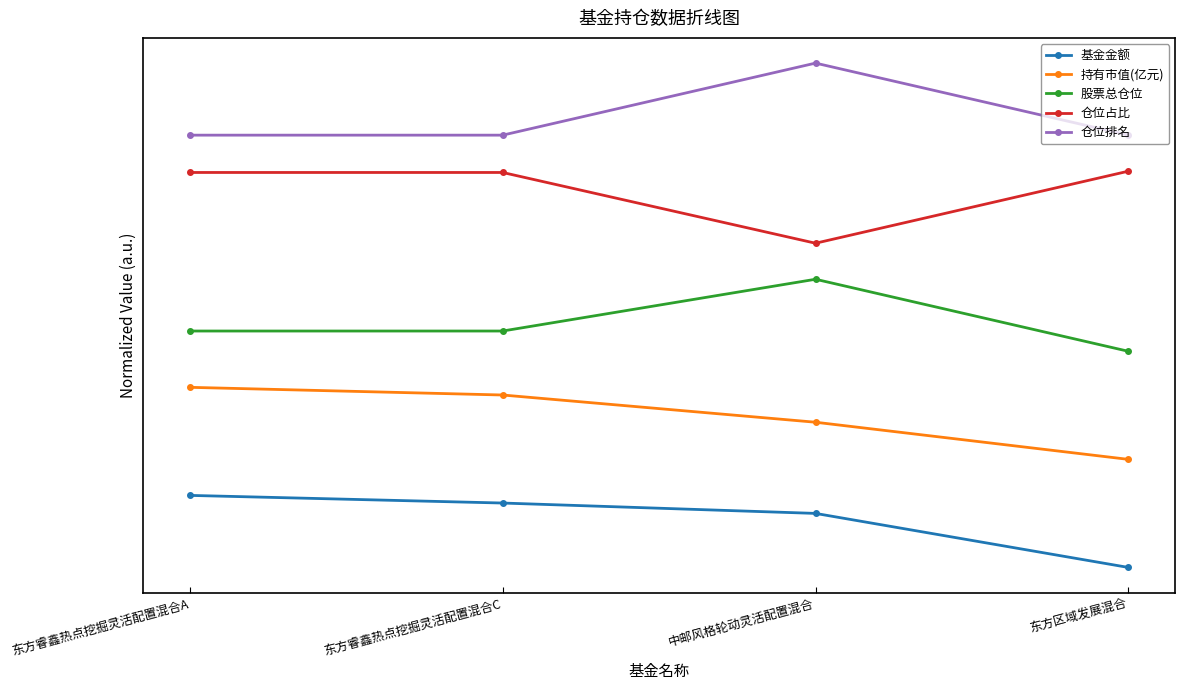

What is the difference between the maximum and second lowest values in the 仓位占比 series?

0.2